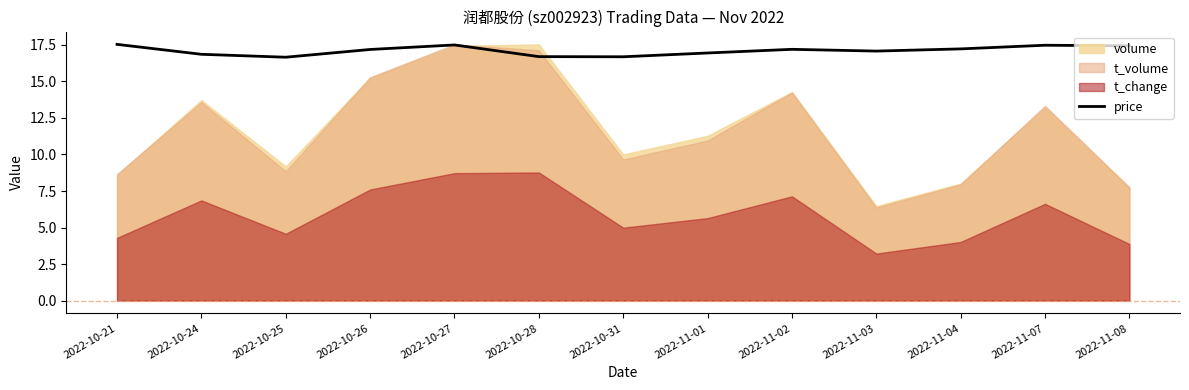

Does the chart have visible grid lines?

No